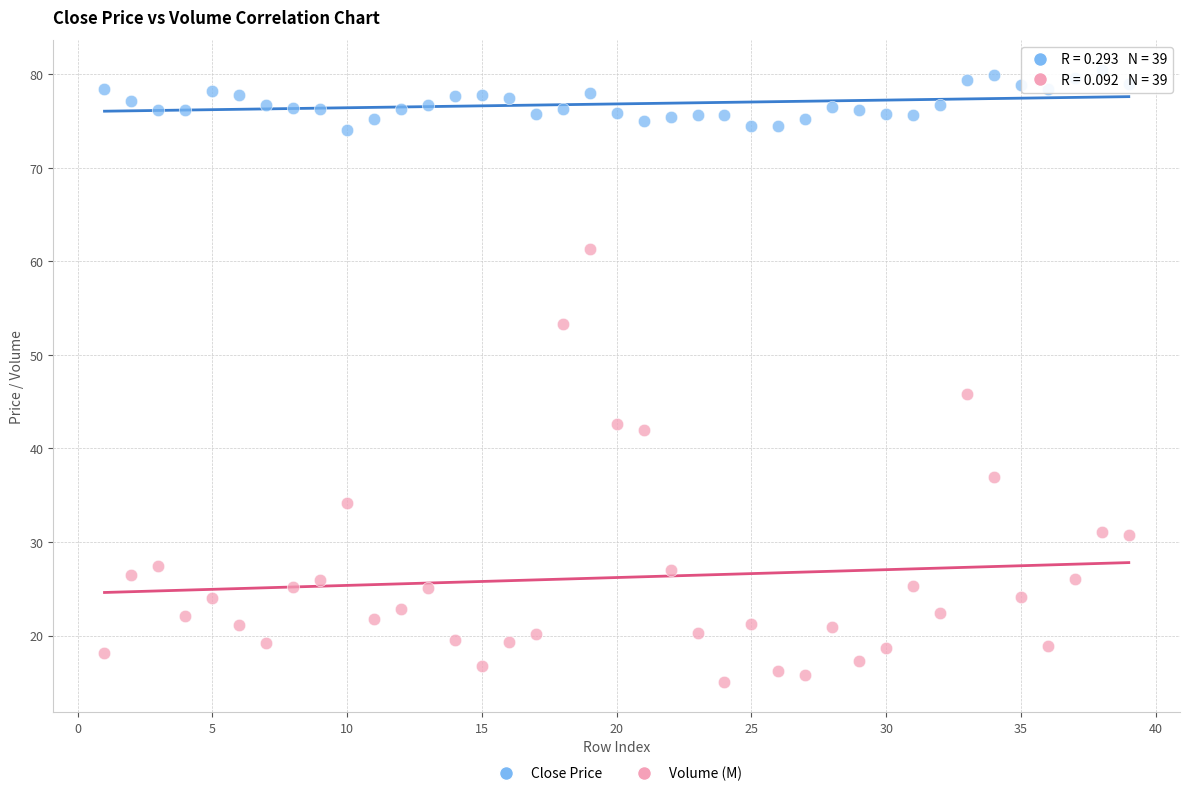

Across all series, what Y value is closest to 47?

45.9